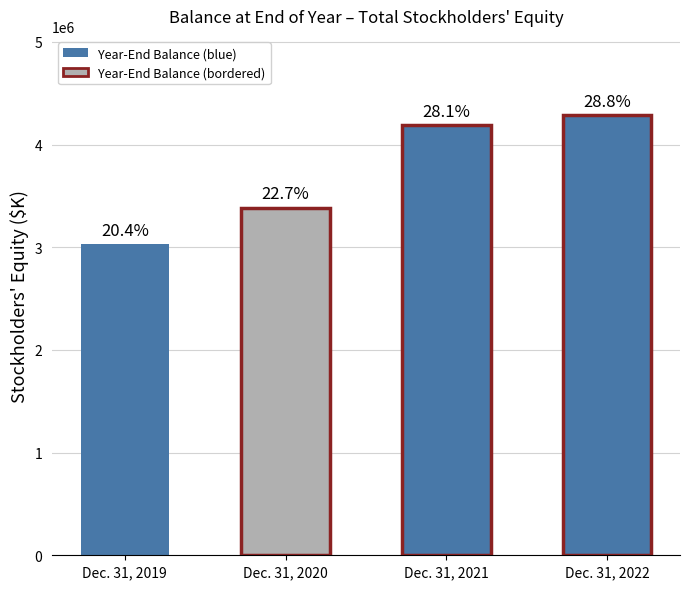

Which category has the highest value across all series?

Dec. 31, 2022